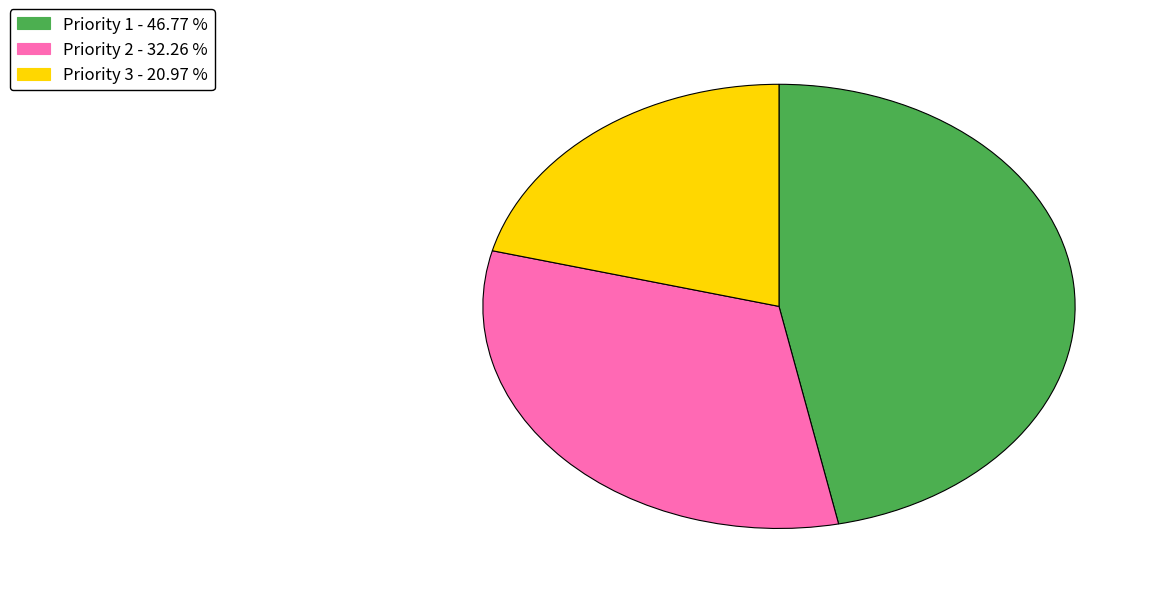

The Priority 1 slice represents 47% of the pie. True or false?

True